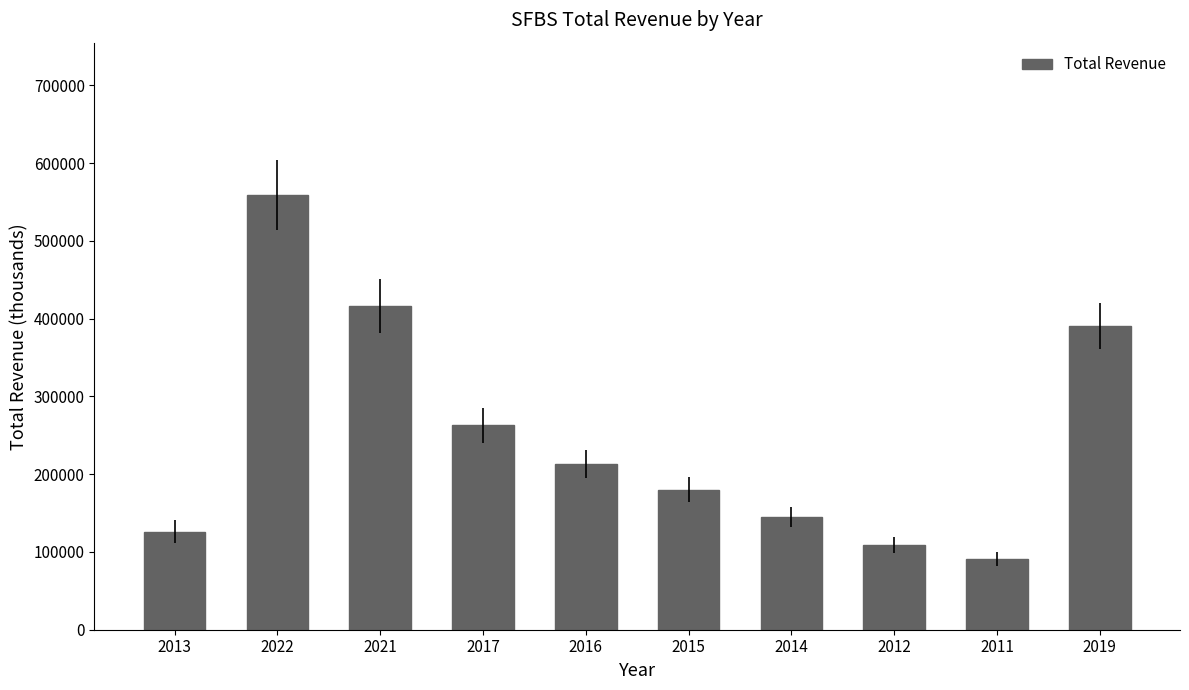

Count the number of categories in the chart.

10